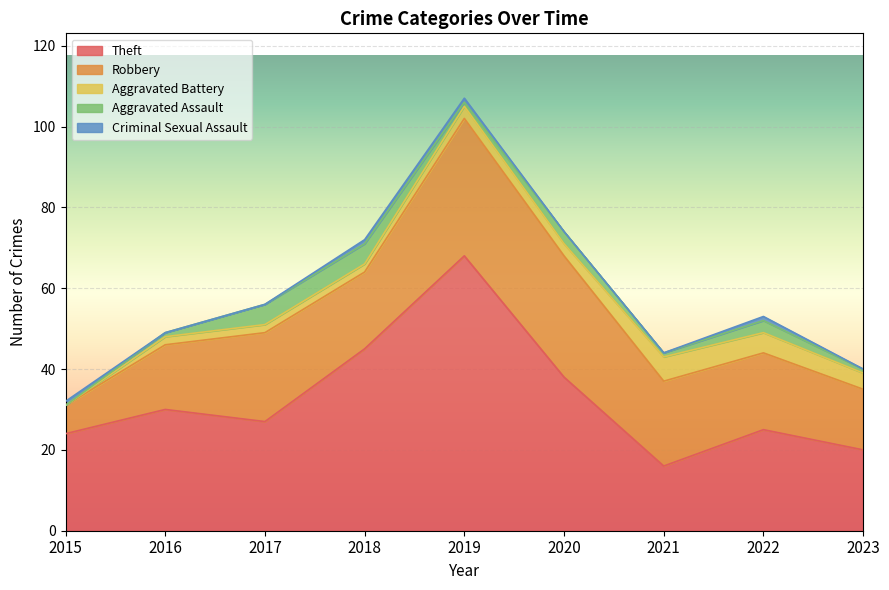

Between 2020 and 2023, which is larger?

2020